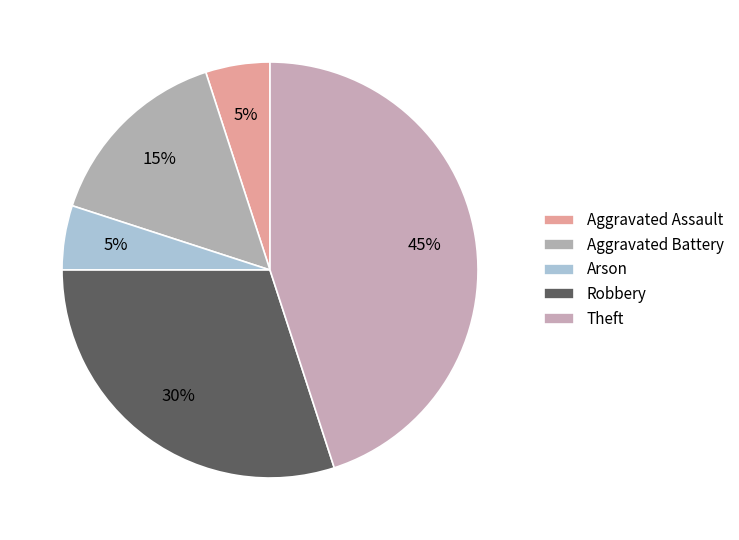

Count the number of slices in the pie.

5